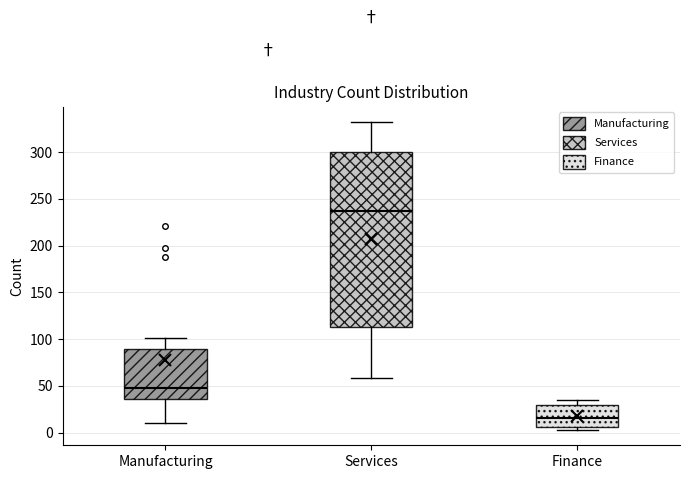

Comparing the boxes themselves (not the whiskers), which one is the tallest?

Services